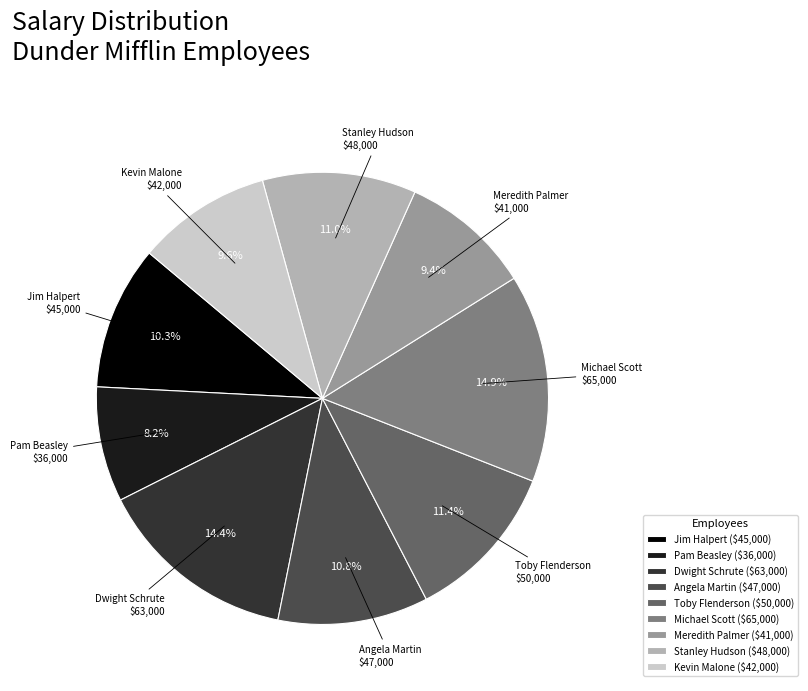

The Toby Flenderson slice represents 11% of the pie. True or false?

True